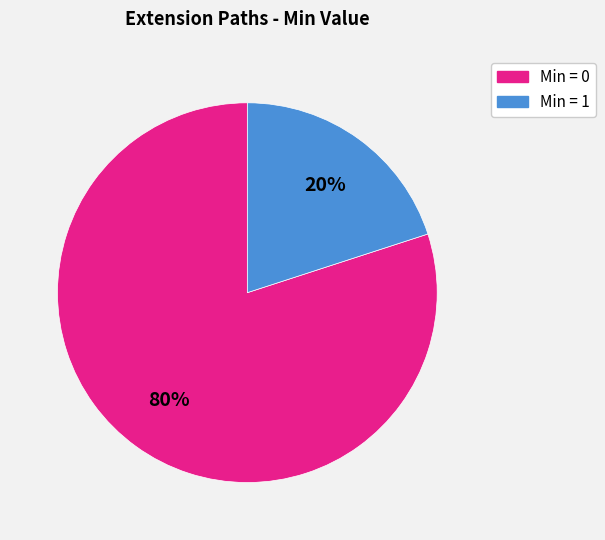

Count the number of slices in the pie.

2